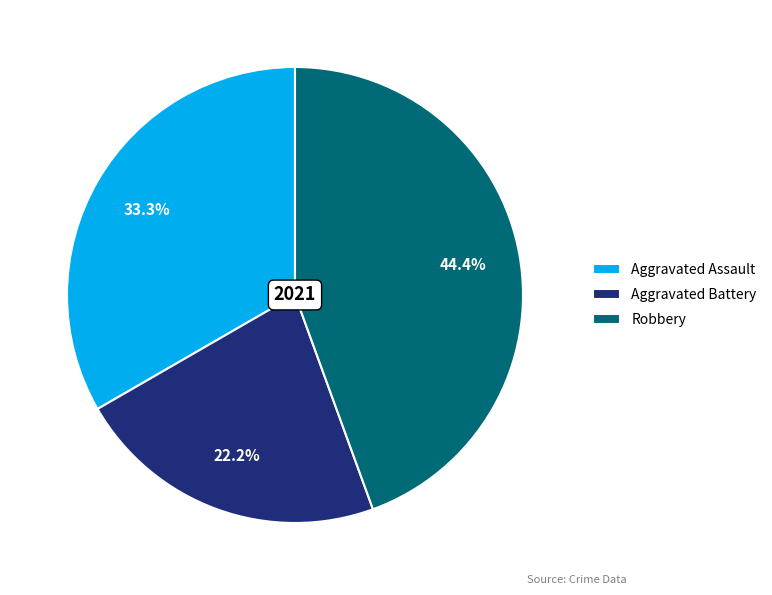

The Aggravated Assault slice represents 33% of the pie. True or false?

True